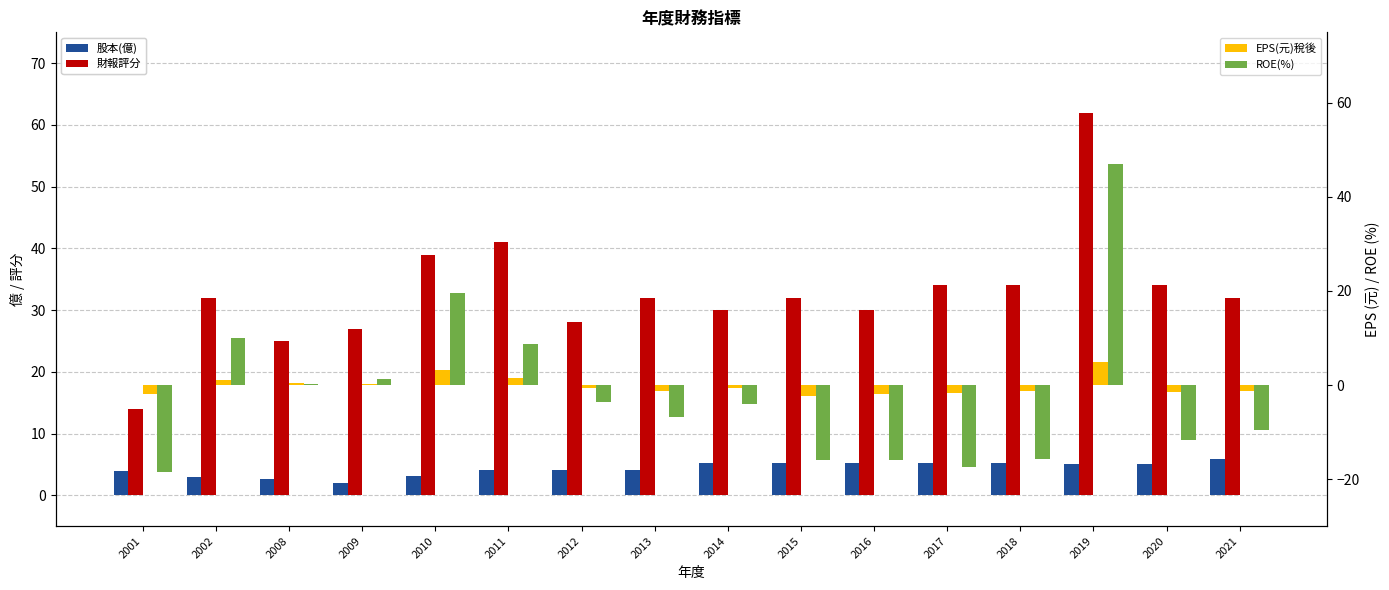

Does the chart contain stacked bars?

No